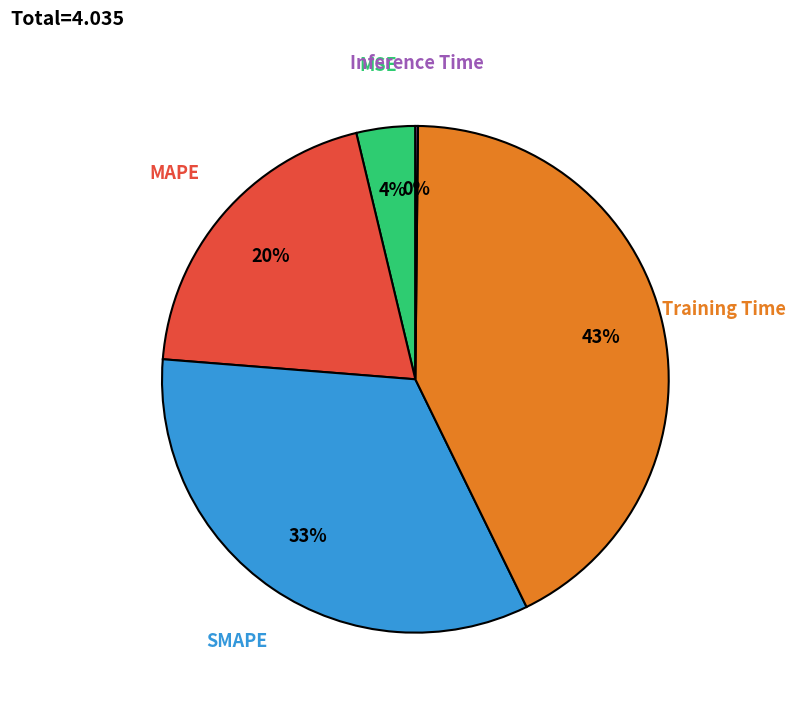

What percentage is the SMAPE slice, to the nearest percent?

33%